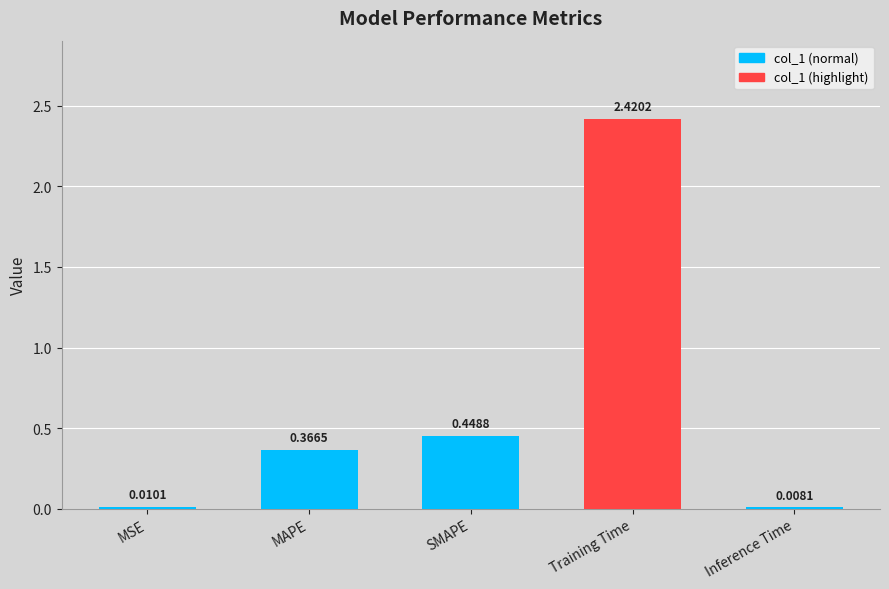

At which label is the value closest to 1?

SMAPE